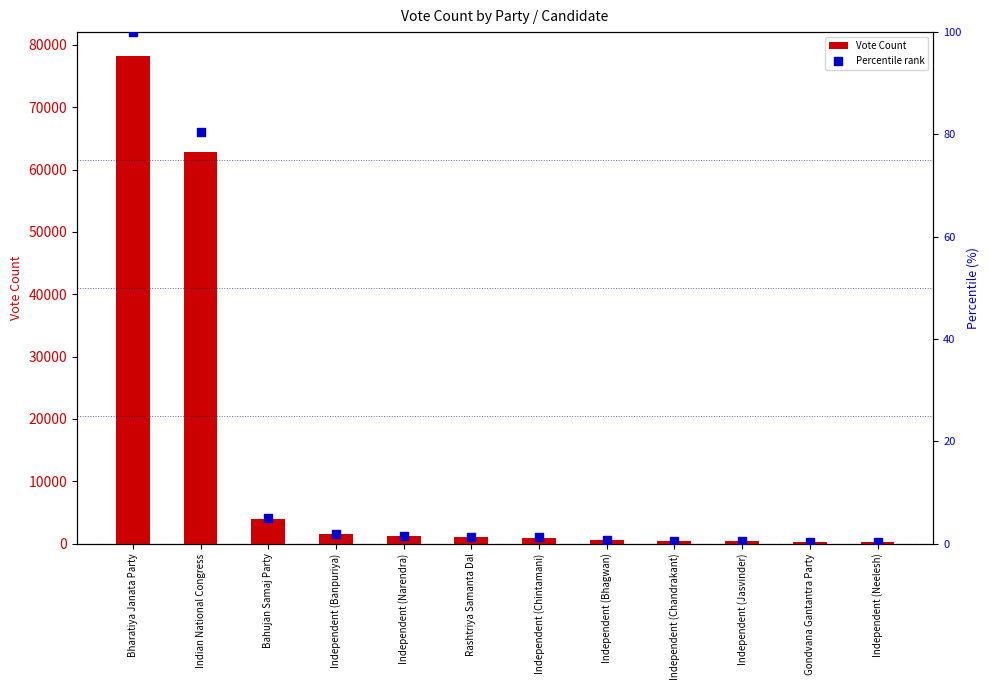

Which series has the largest Y range (max minus min)?

Vote Count